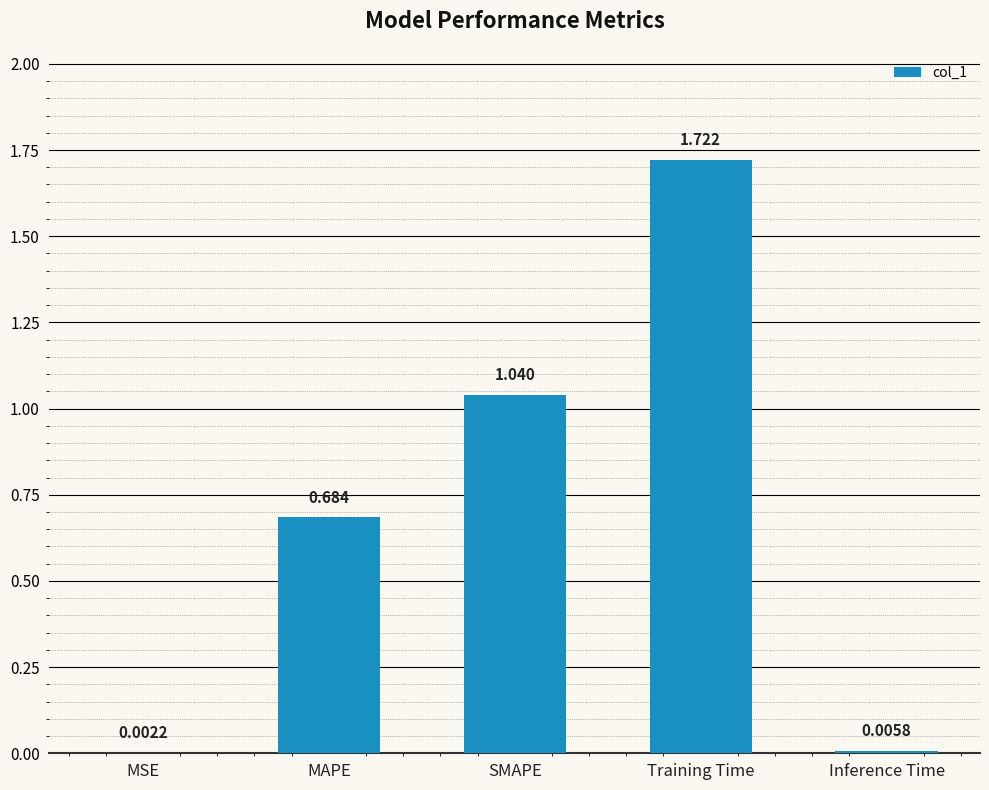

At which label is the value closest to 0?

MSE